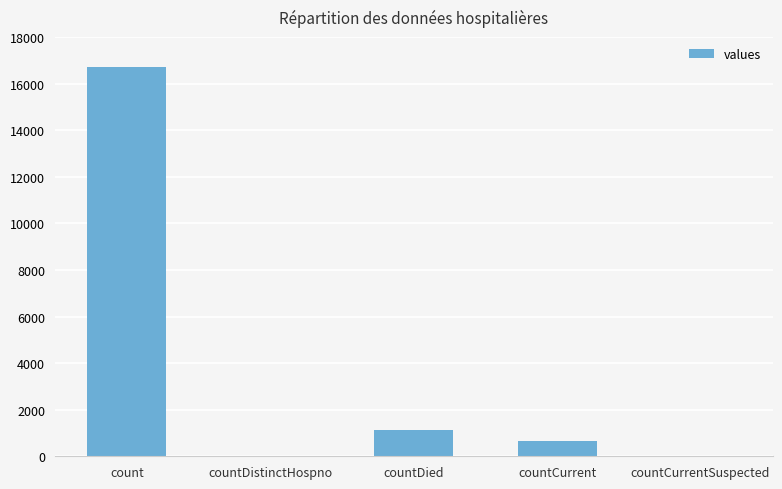

Are the bars horizontal?

No